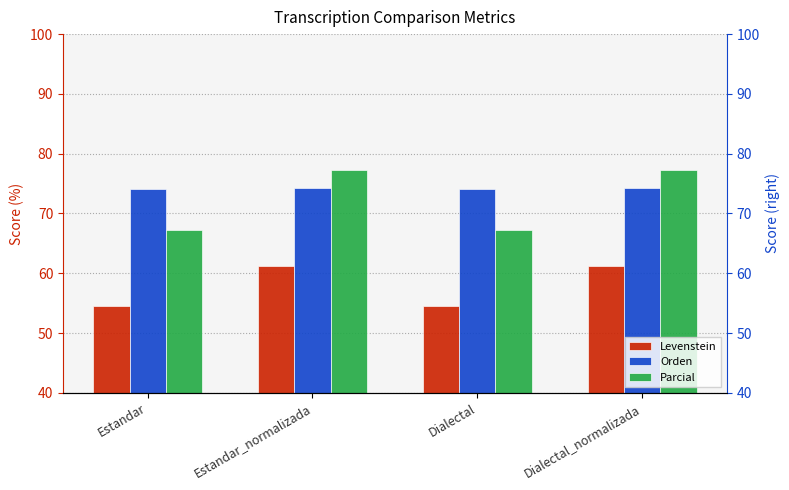

Is it true that Parcial equals 67.2 at Estandar?

True